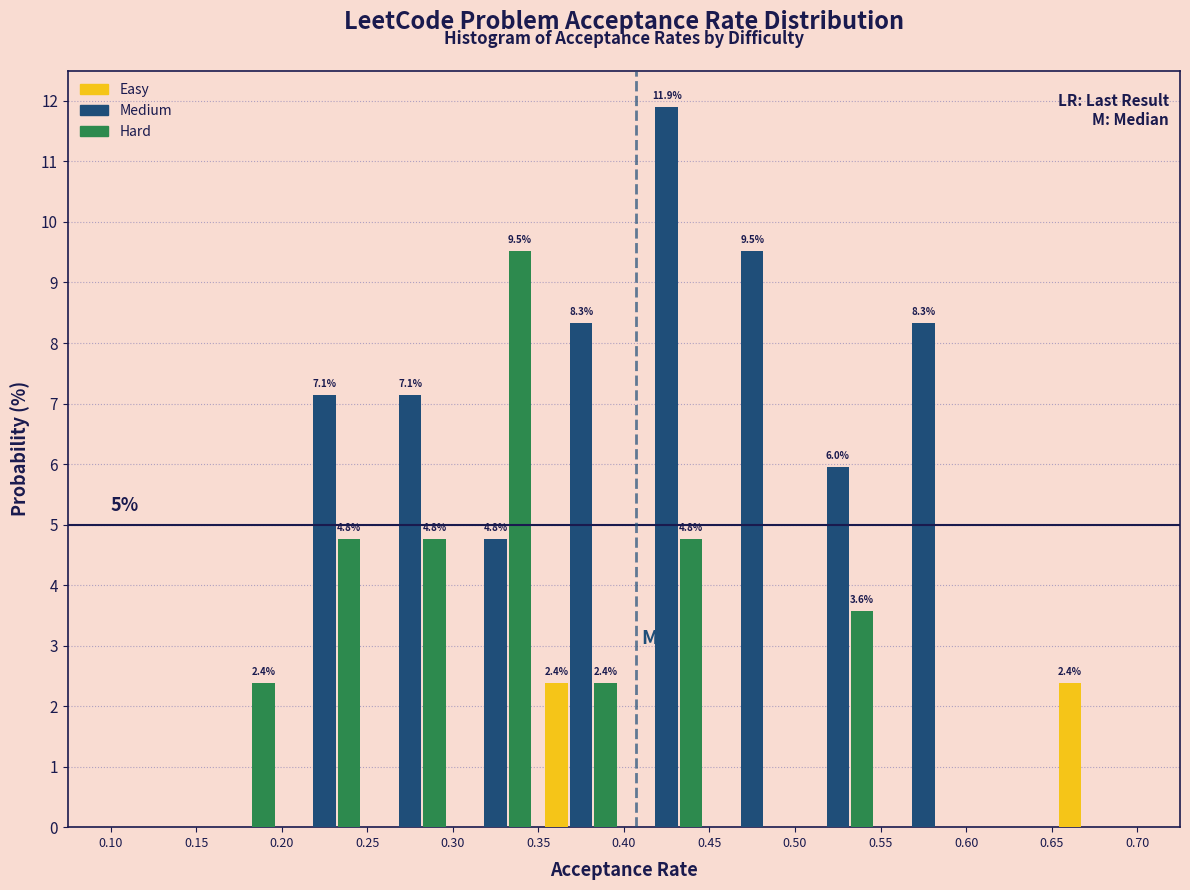

In the Hard series, which range on the x-axis has the tallest bar?

0.30 to 0.35